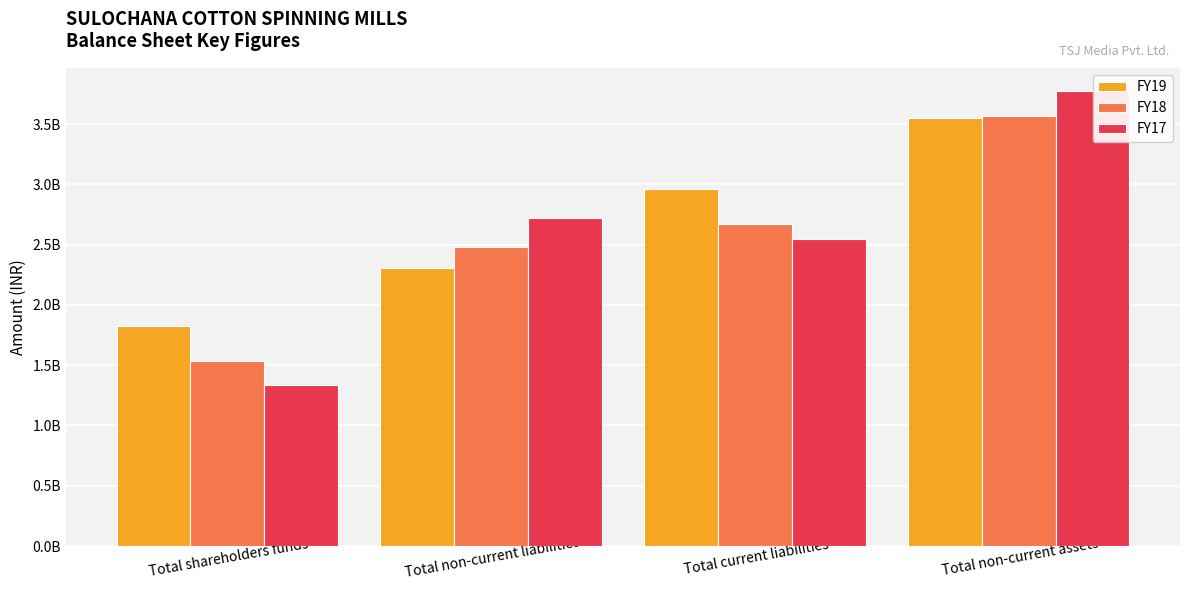

What is the minimum value shown in the chart?

1338811747